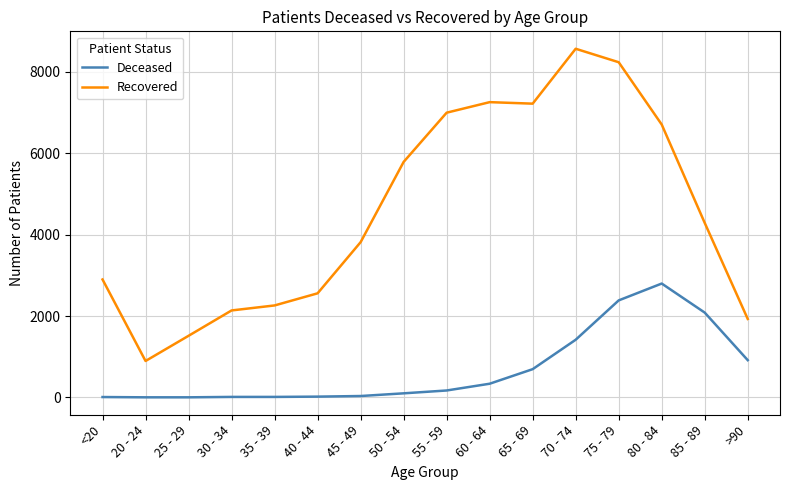

True or false: Deceased and Recovered intersect in this chart.

False